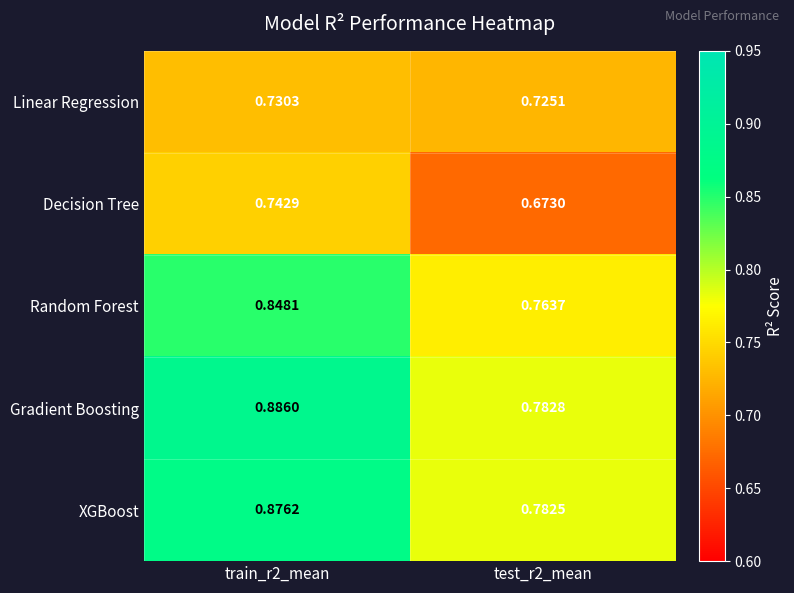

Between train_r2_mean and test_r2_mean, which series saw the biggest shift?

Gradient Boosting